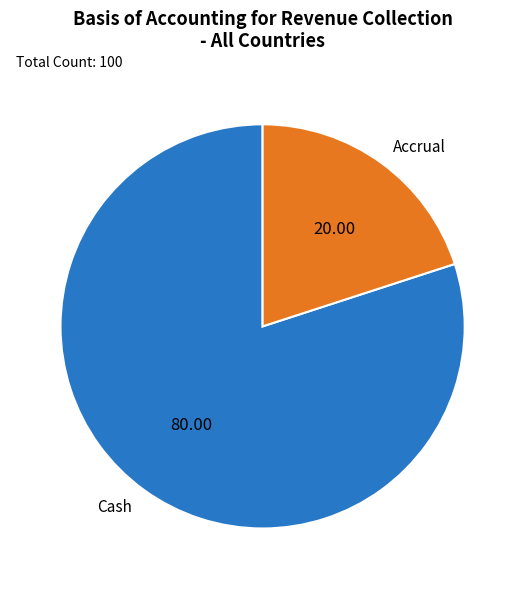

Which has a higher value, Cash or Accrual?

Cash